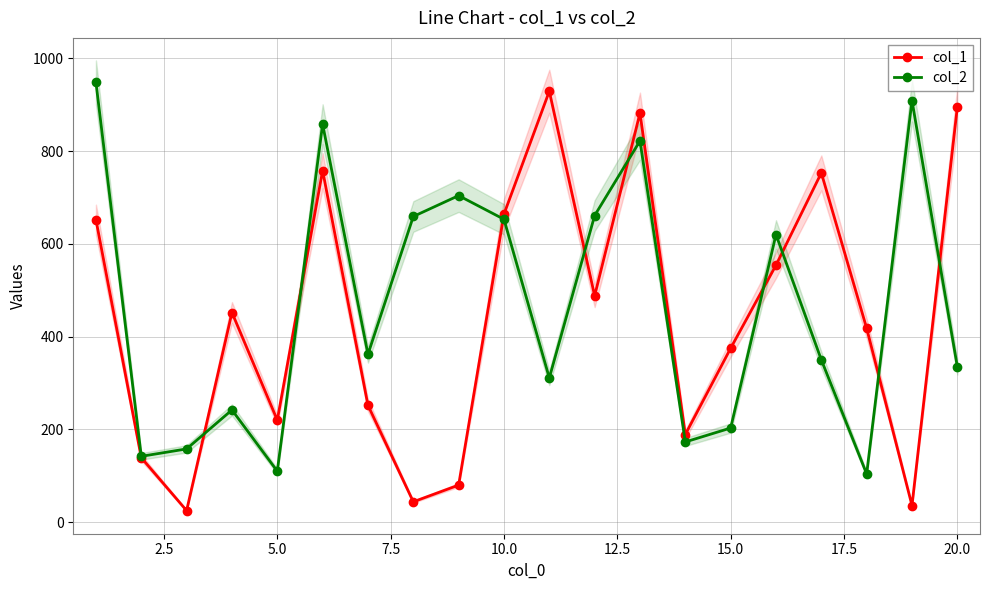

What is the highest value of the col_2 series?

948